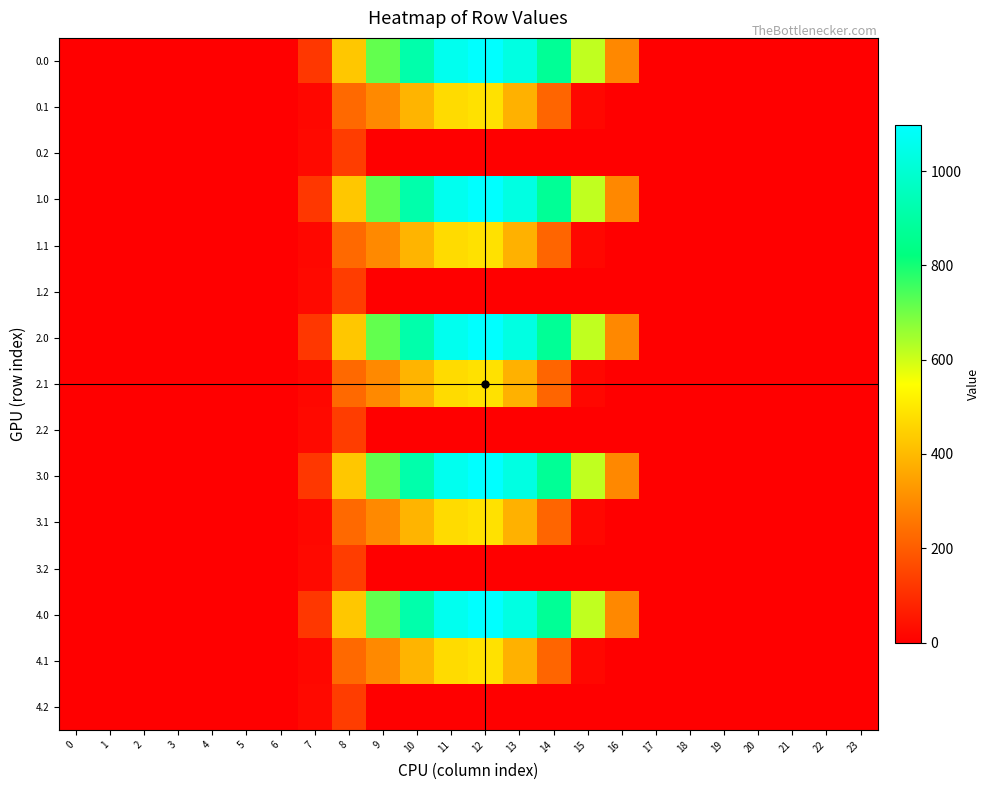

Which label corresponds to the largest value in the chart?

12